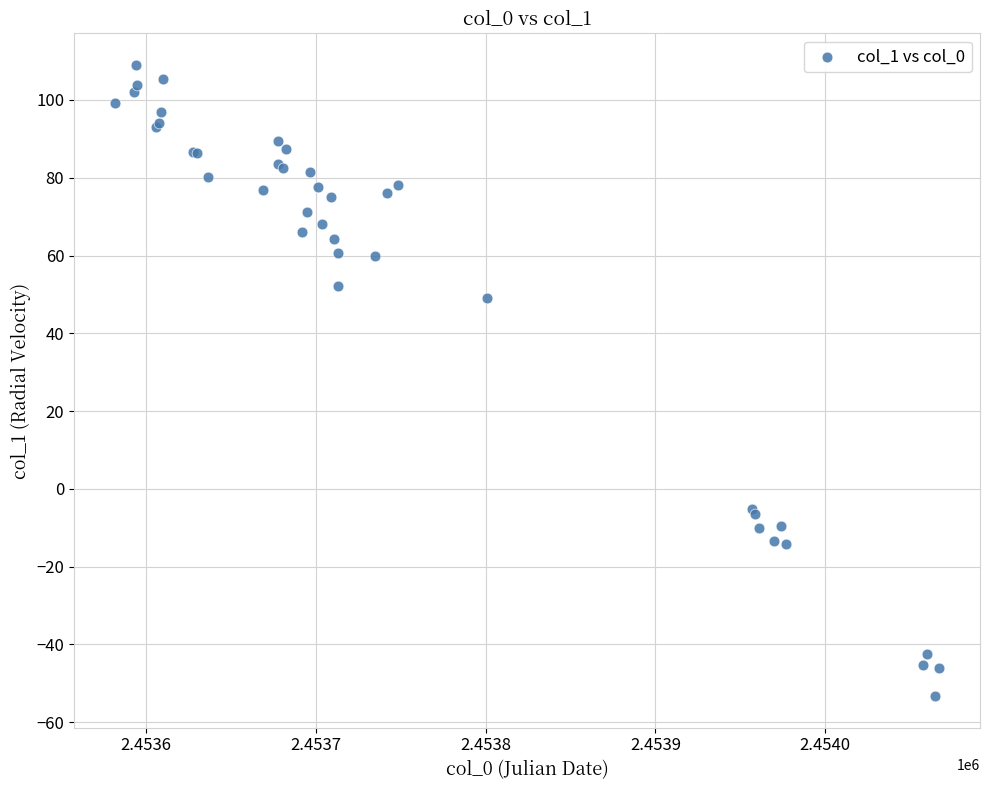

What Y value in the scatter plot is closest to 27?

49.1